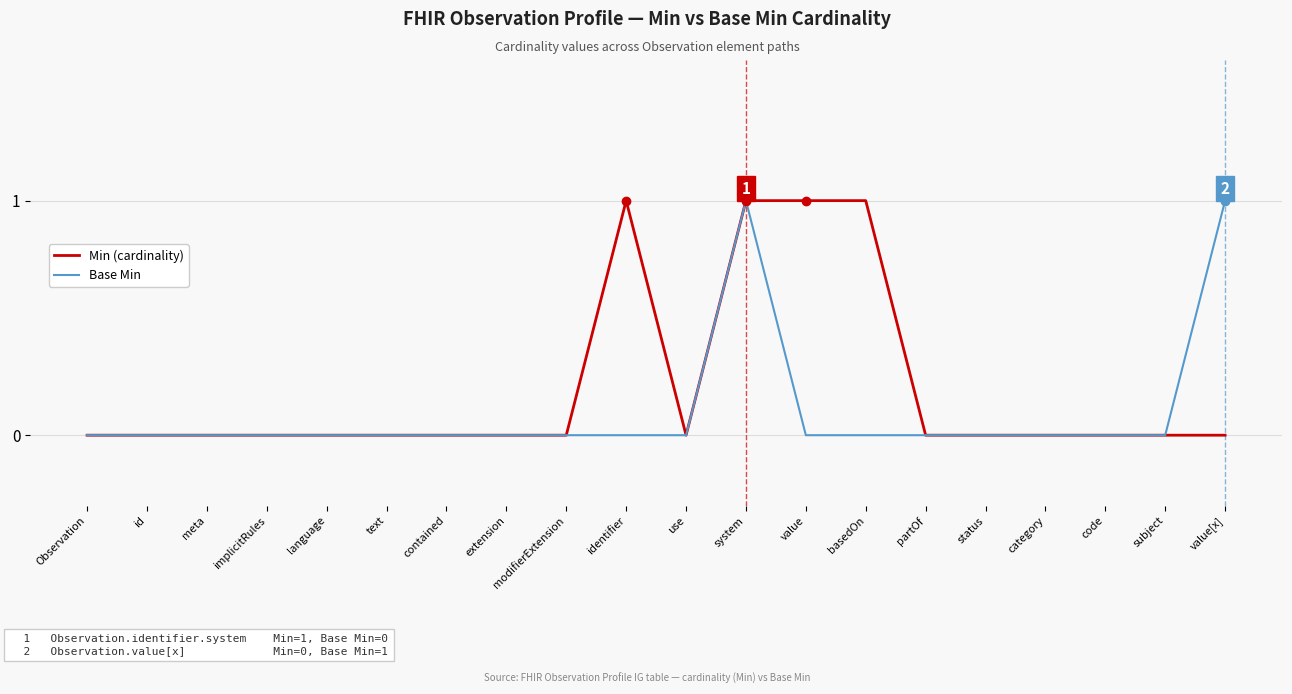

What position from the left is basedOn?

14